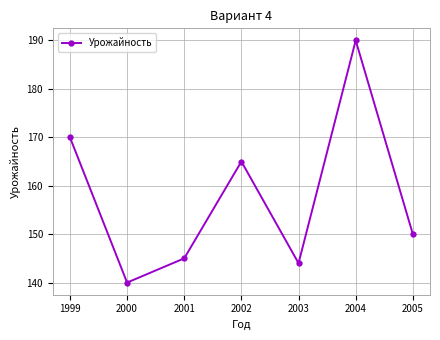

Where is the data nearest to the value 165?

2002